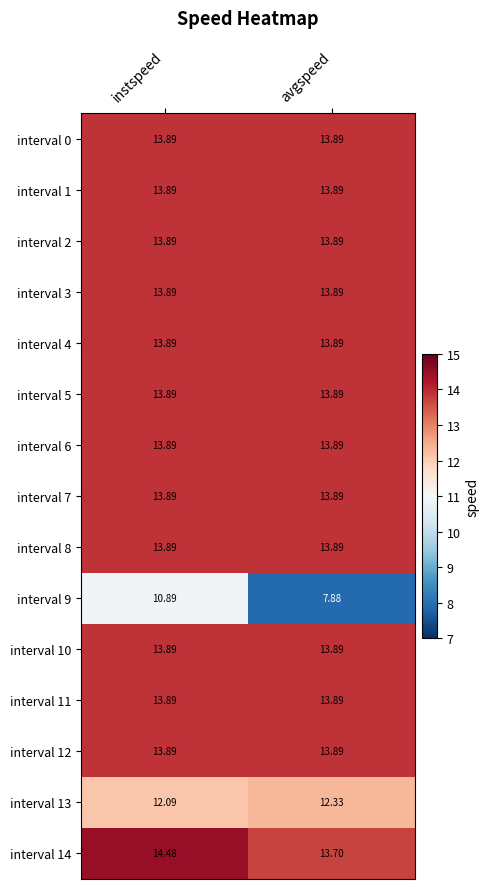

At which category is the sum across all series the highest?

instspeed